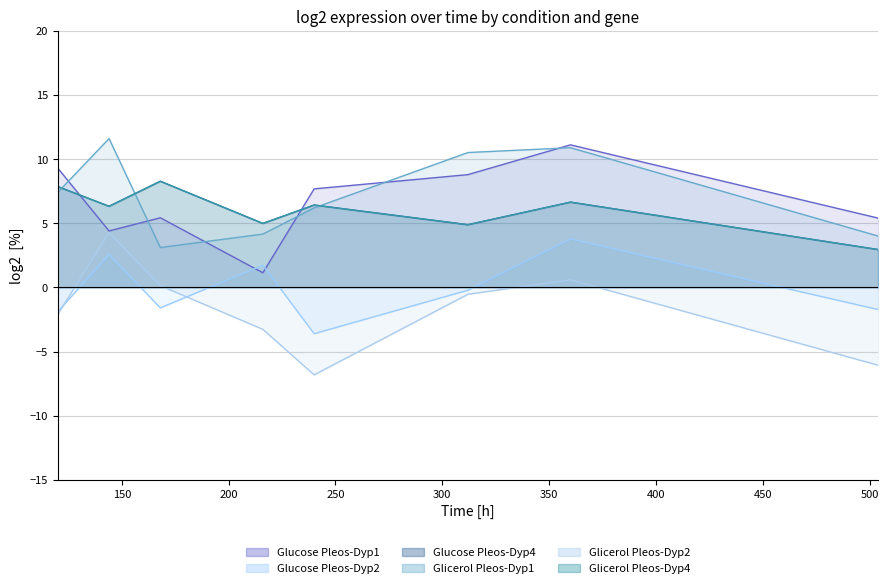

What are all the series names shown in the legend?

Glucose Pleos-Dyp1, Glucose Pleos-Dyp2, Glucose Pleos-Dyp4, Glicerol Pleos-Dyp1, Glicerol Pleos-Dyp2, Glicerol Pleos-Dyp4